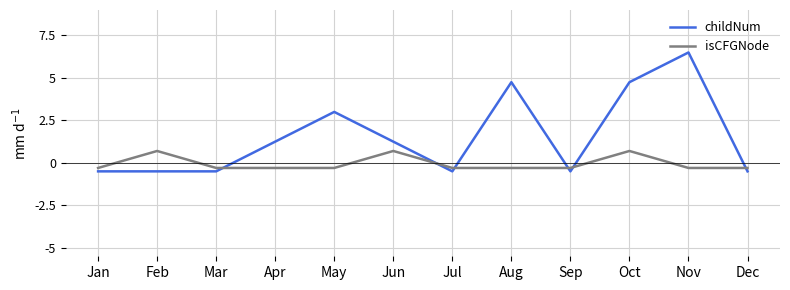

What are all the series names shown in the legend?

childNum, isCFGNode